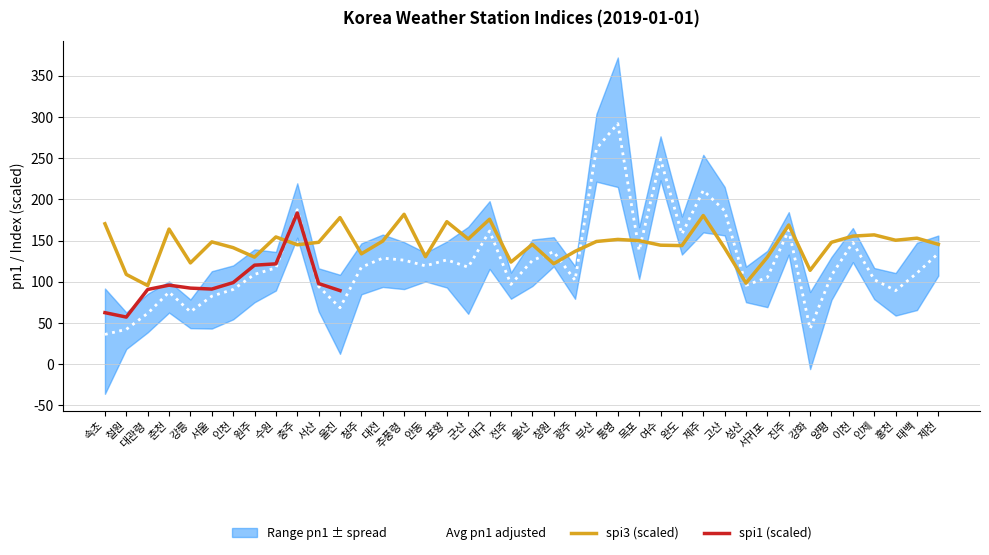

Where do spi1 (scaled) and Avg pn1 adjusted first cross each other?

수원 and 충주